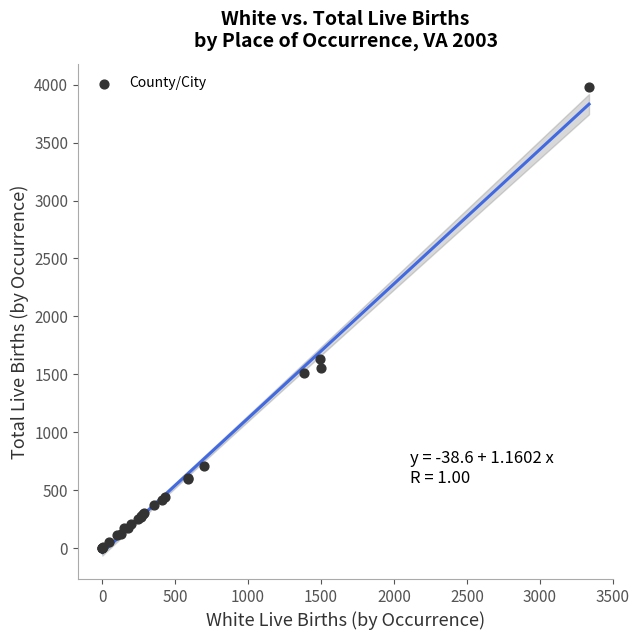

What Y value in the scatter plot is closest to 1990?

1632